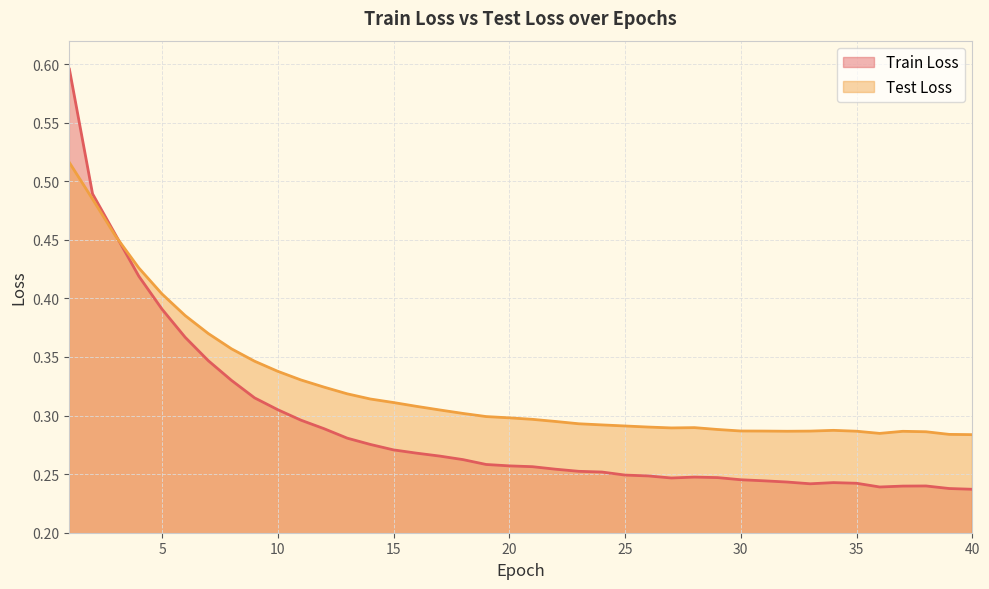

Which has a higher value, 5 or 12?

5